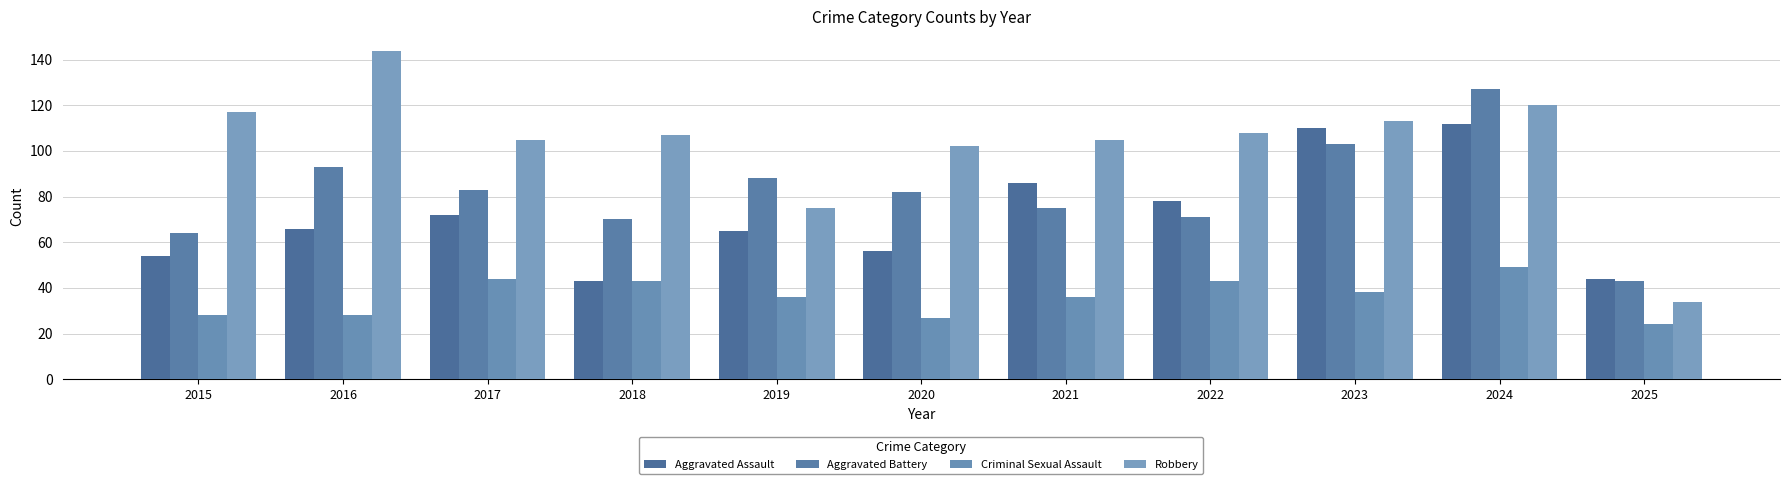

List the series in order of their overall mean, highest first.

Robbery, Aggravated Battery, Aggravated Assault, Criminal Sexual Assault